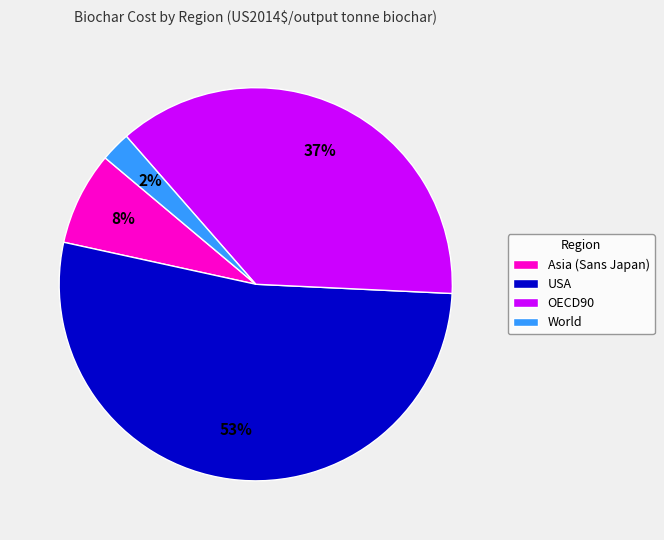

Is the sum of OECD90 and World greater than half?

No